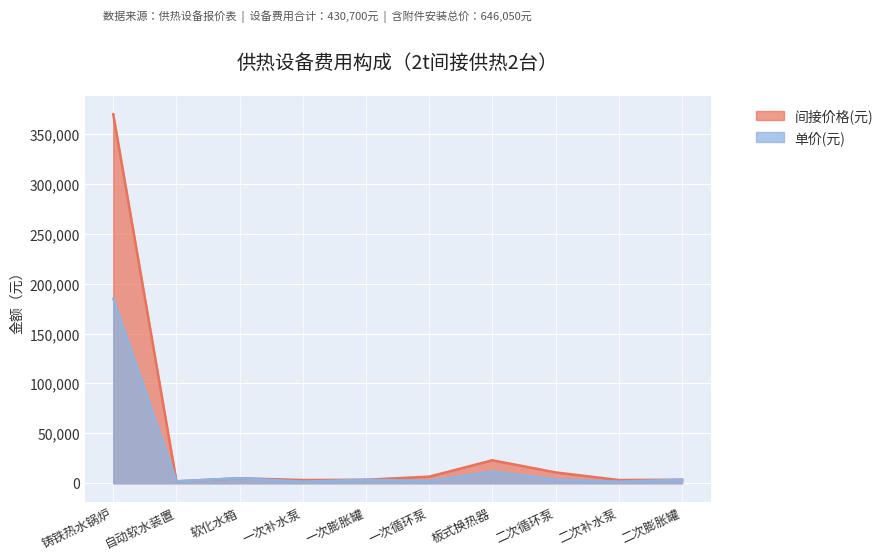

What position from the left is 一次膨胀罐?

5